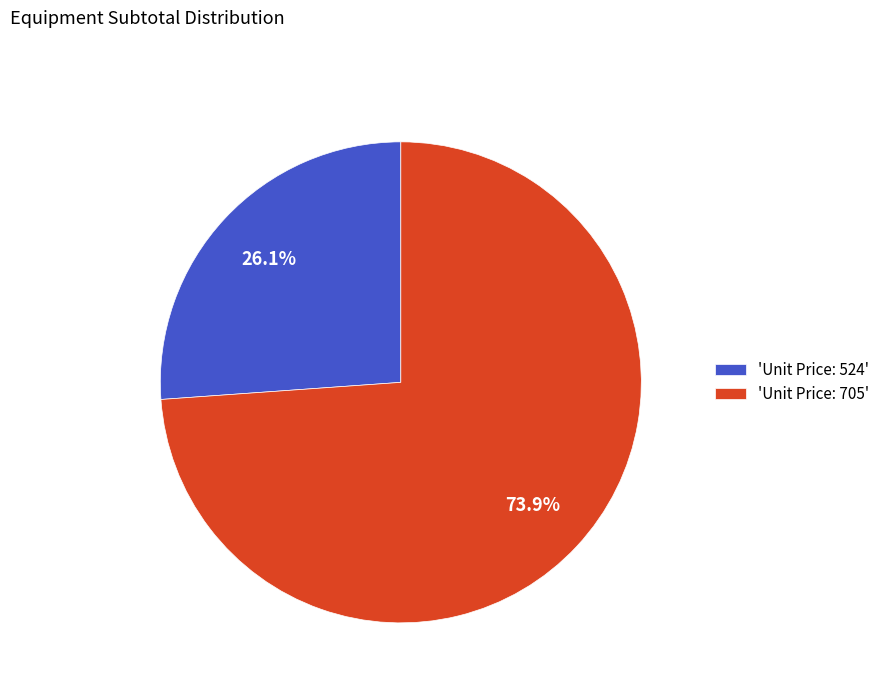

What percentage do 'Unit Price: 524' and 'Unit Price: 705' together represent?

100.0%